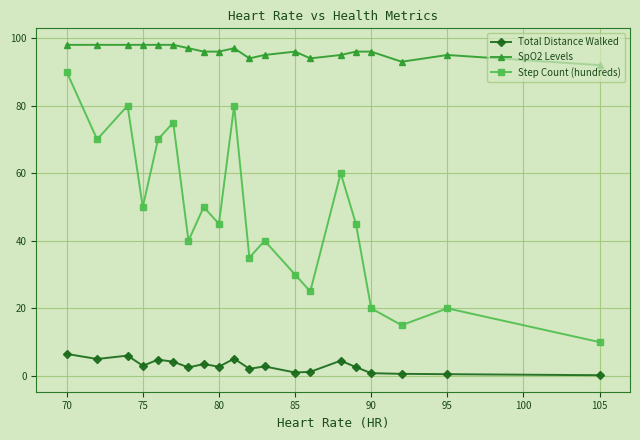

Which series has the largest total across all categories?

SpO2 Levels